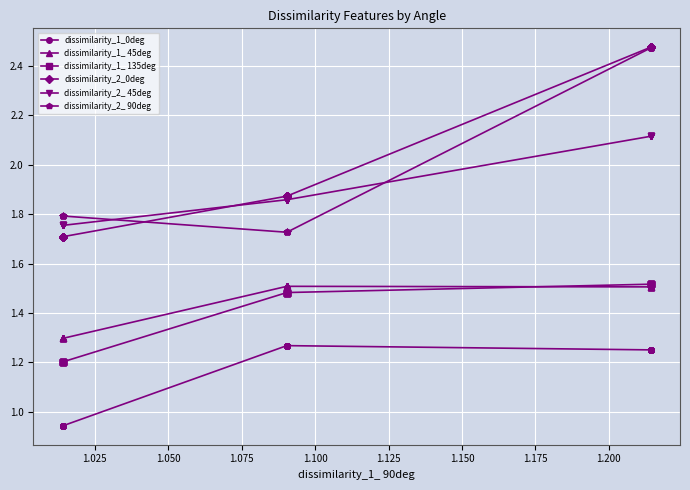

The value of dissimilarity_1_0deg at 1.100 is 0.3. True or false?

False